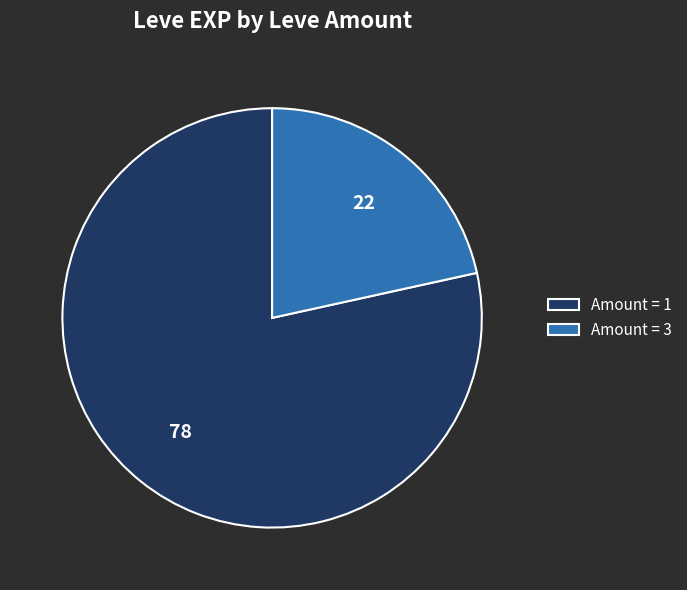

What is the ratio of the value at Amount = 1 to the value at Amount = 3?

3.6